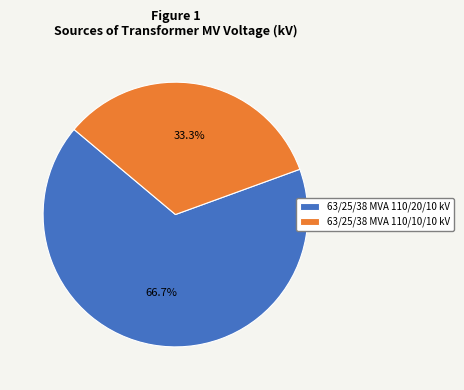

The 63/25/38 MVA 110/20/10 kV slice represents 67% of the pie. True or false?

True